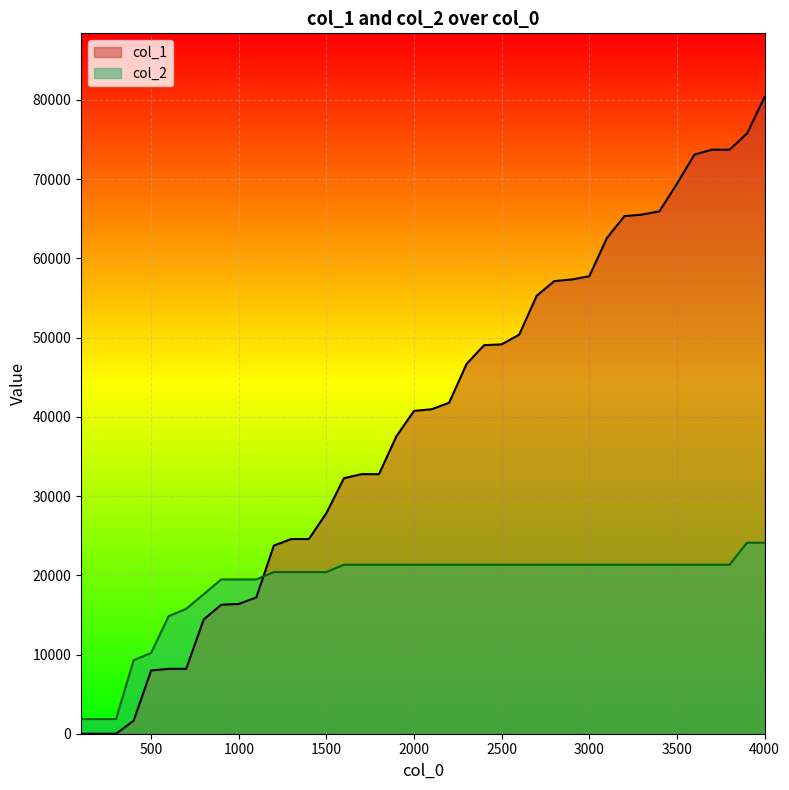

What is the sum of the col_1 values at 1700 and 2700?

88058.0